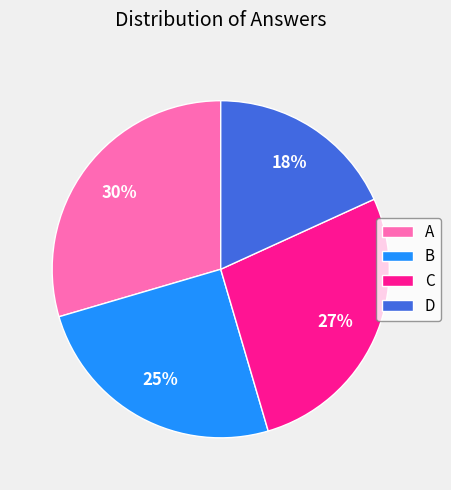

To the nearest percent, what is the average slice percentage?

25%